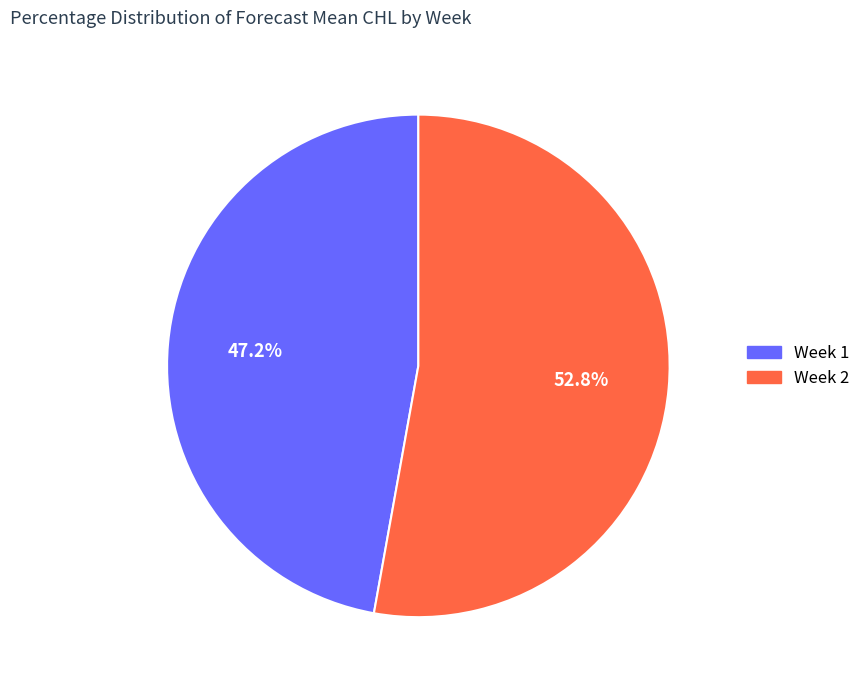

How many slices are in this pie chart?

2